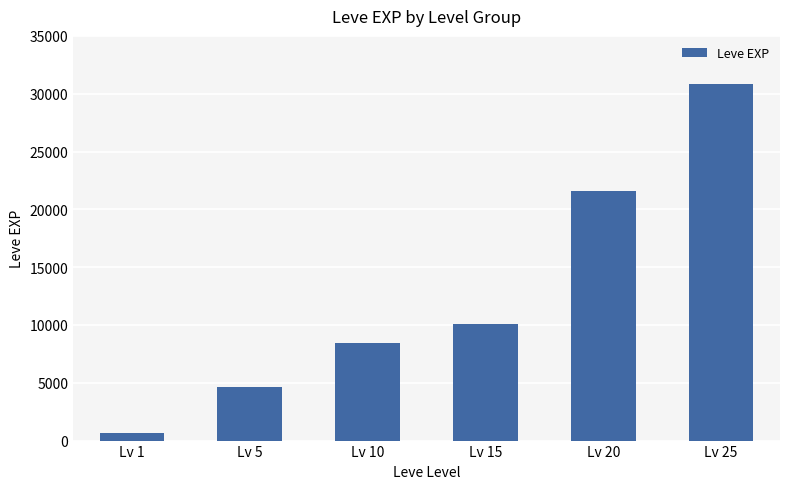

Which category has the highest value across all series?

Lv 25